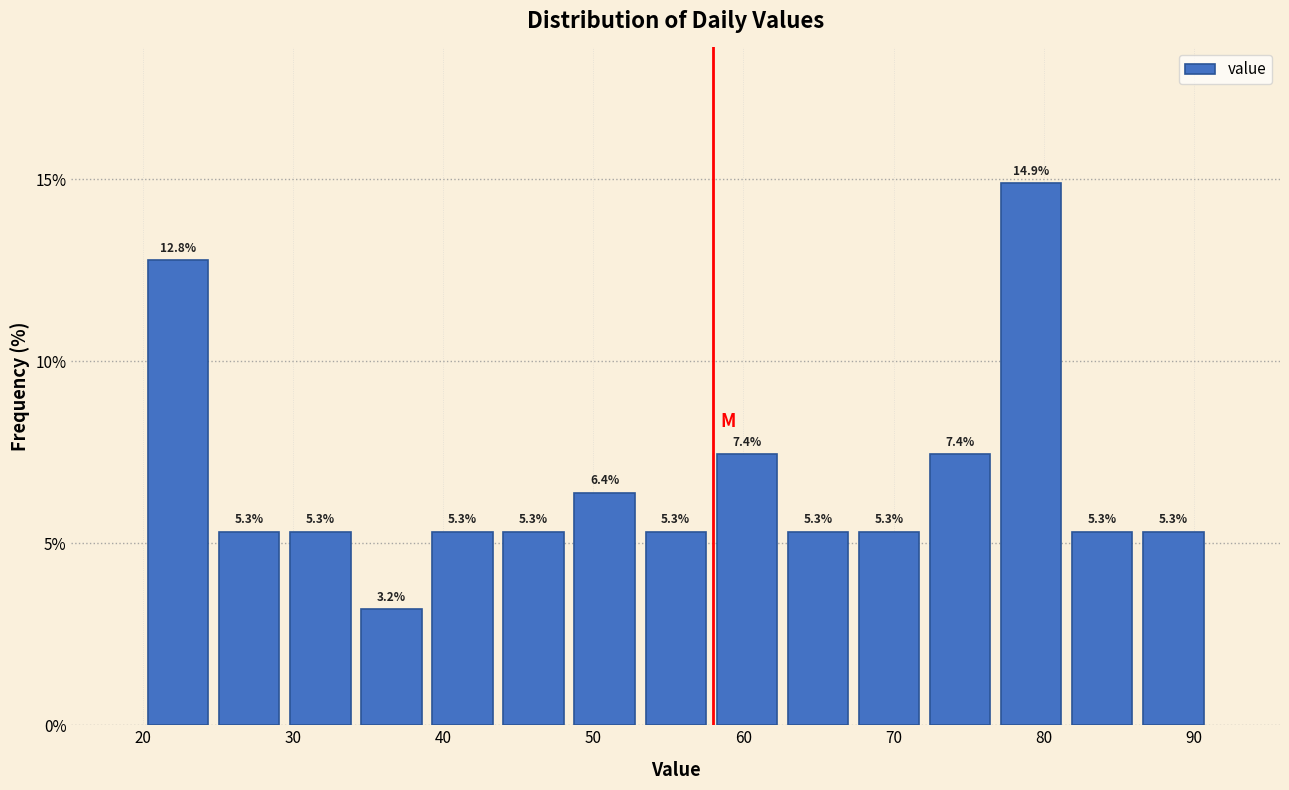

Which range on the x-axis has the tallest bar?

77 to 82